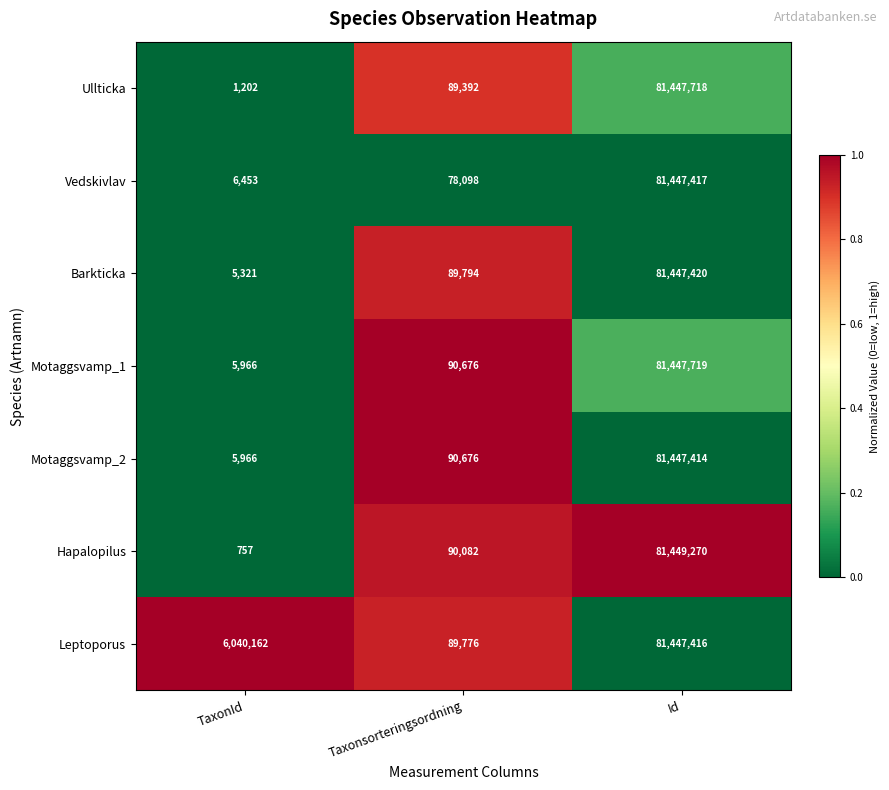

Between TaxonId and Taxonsorteringsordning, which series saw the biggest shift?

Leptoporus